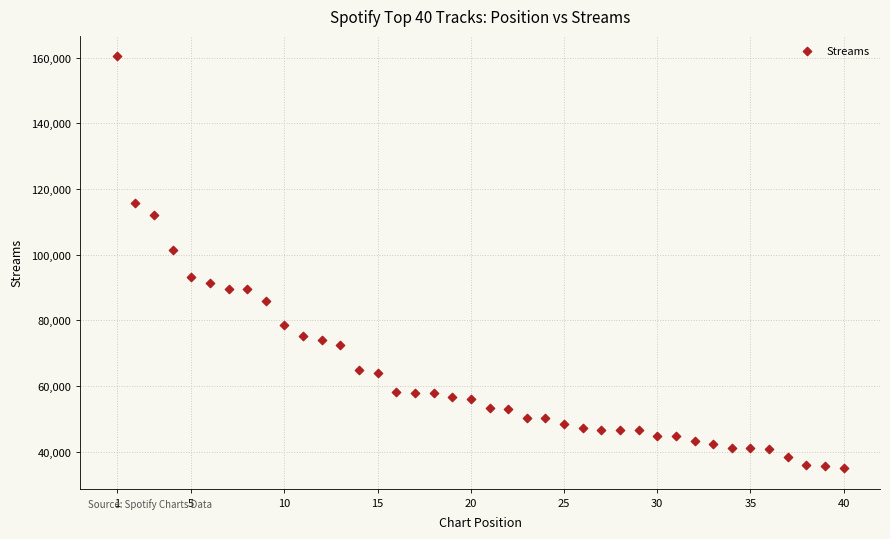

What is the range of X values (max minus min)?

39